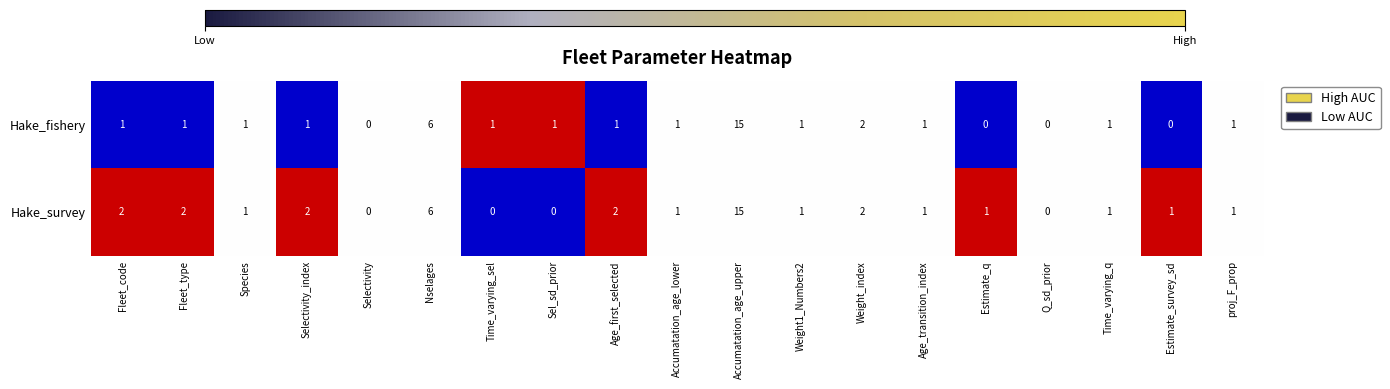

Is it true that Hake_survey equals 0 at Weight1_Numbers2?

False